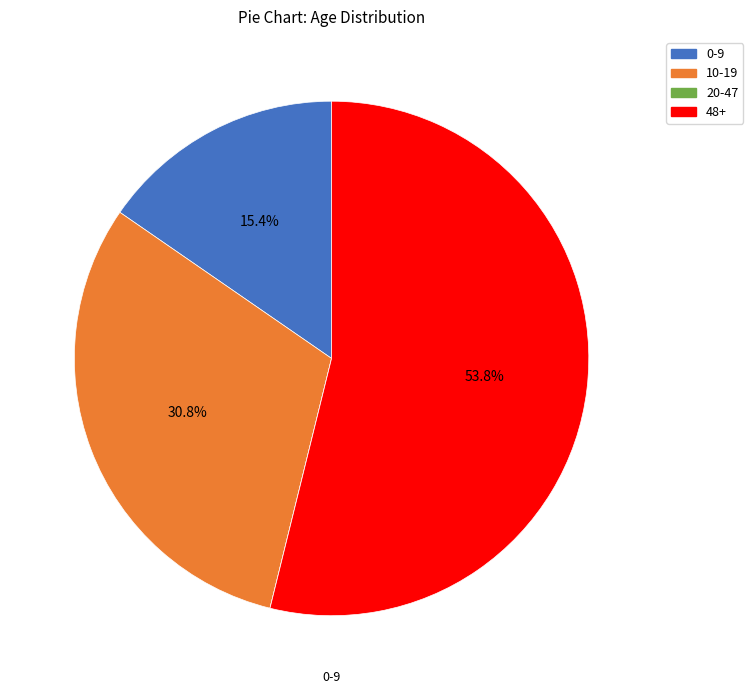

Is there any slice that represents more than half of the pie?

Yes